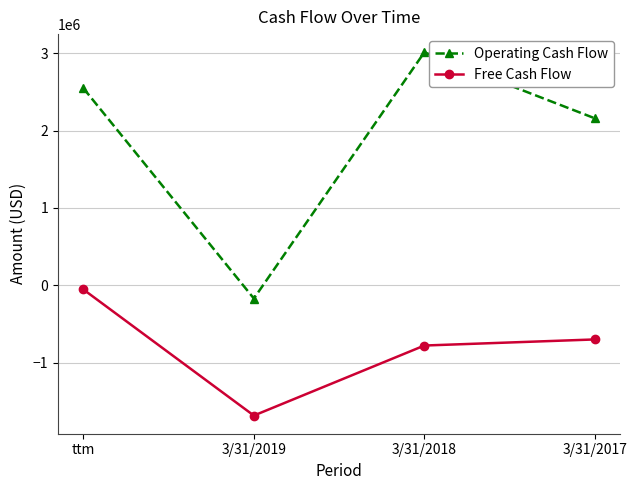

What are all the series names shown in the legend?

Operating Cash Flow, Free Cash Flow